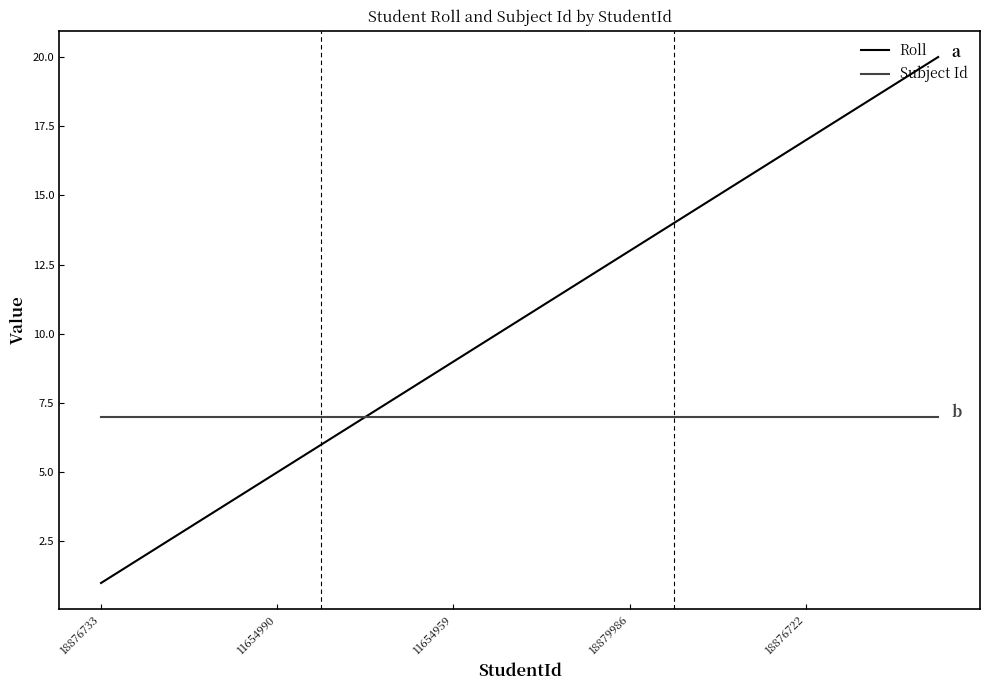

What is the highest value of the Roll series?

20